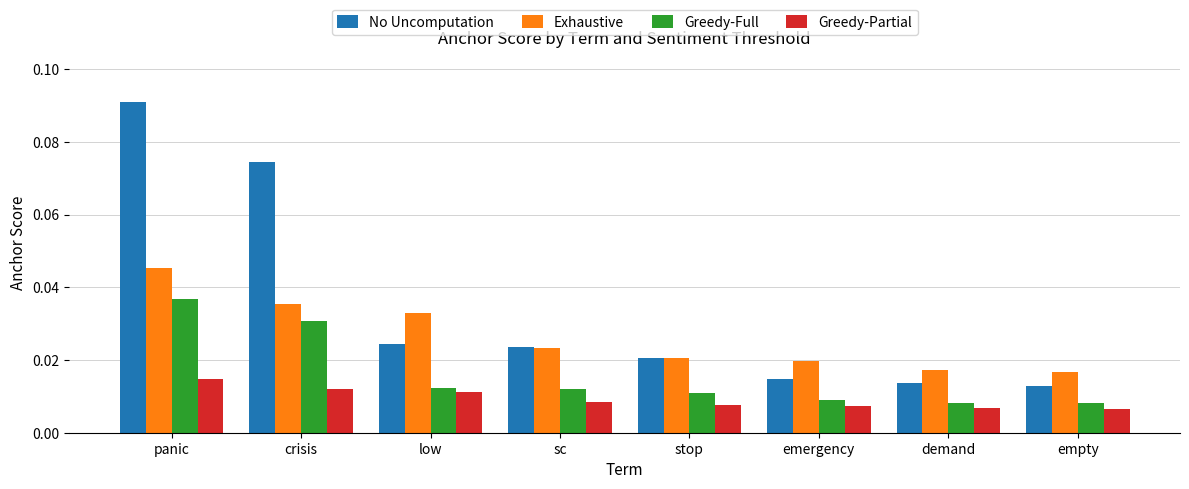

List the series in order of their overall mean, lowest first.

Greedy-Partial, Greedy-Full, Exhaustive, No Uncomputation